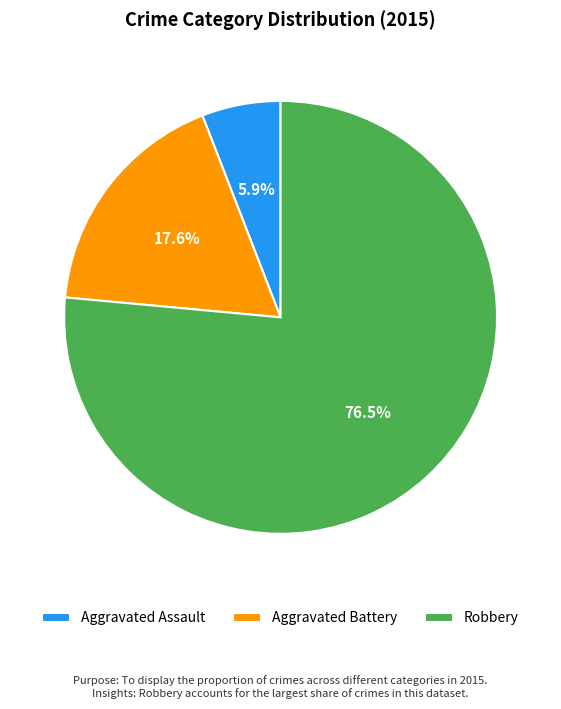

What percentage is NOT represented by Aggravated Assault?

94.1%